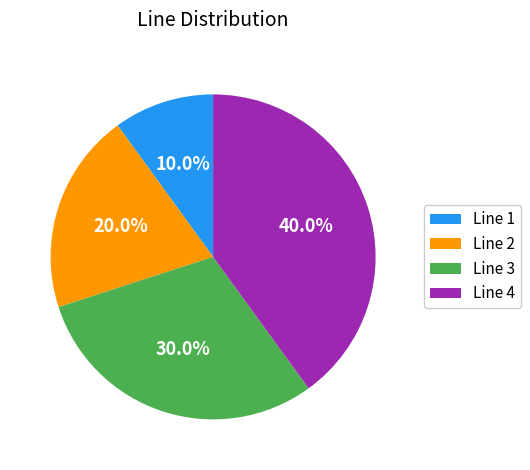

Which category has the smallest portion of the pie?

Line 1